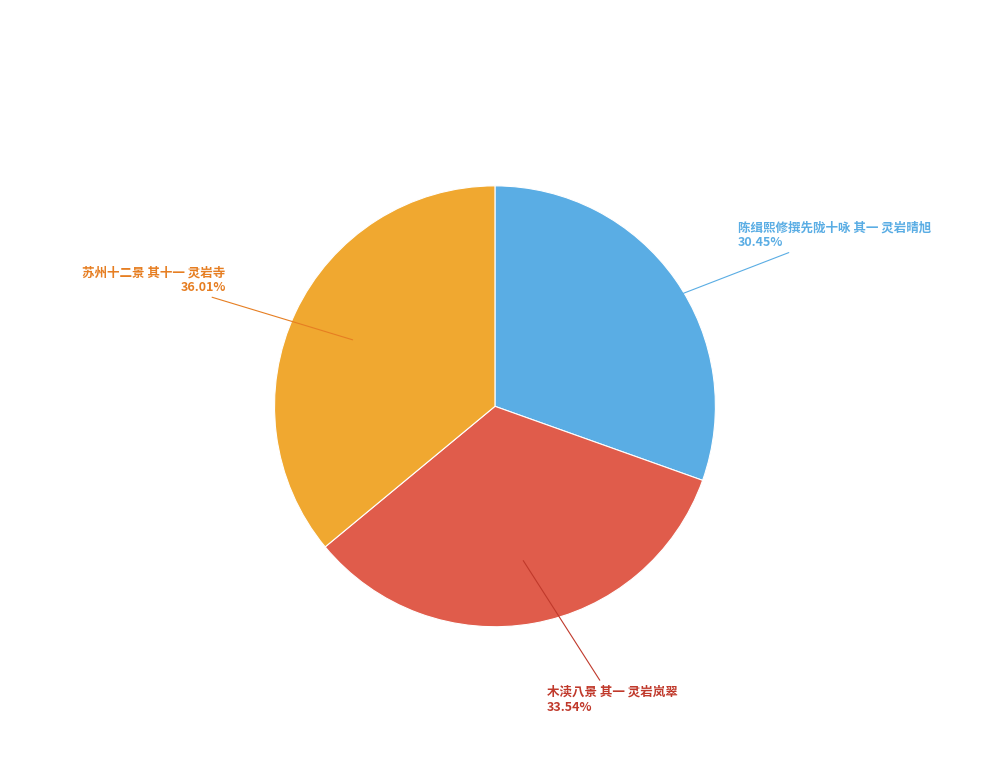

Does 木渎八景 其一 灵岩岚翠 account for over 50% of the chart?

No